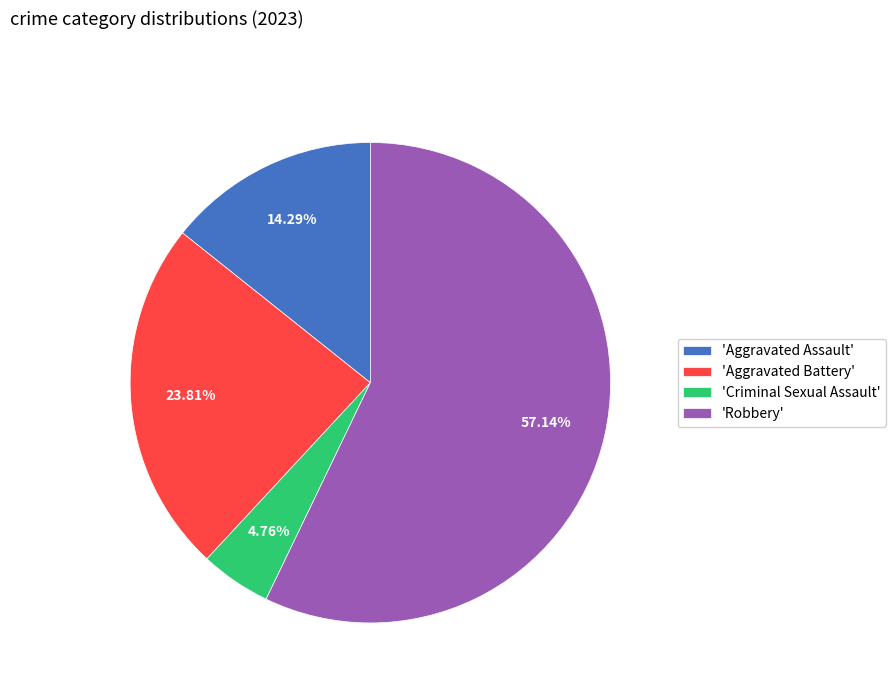

Which has a higher value, 'Robbery' or 'Aggravated Battery'?

'Robbery'